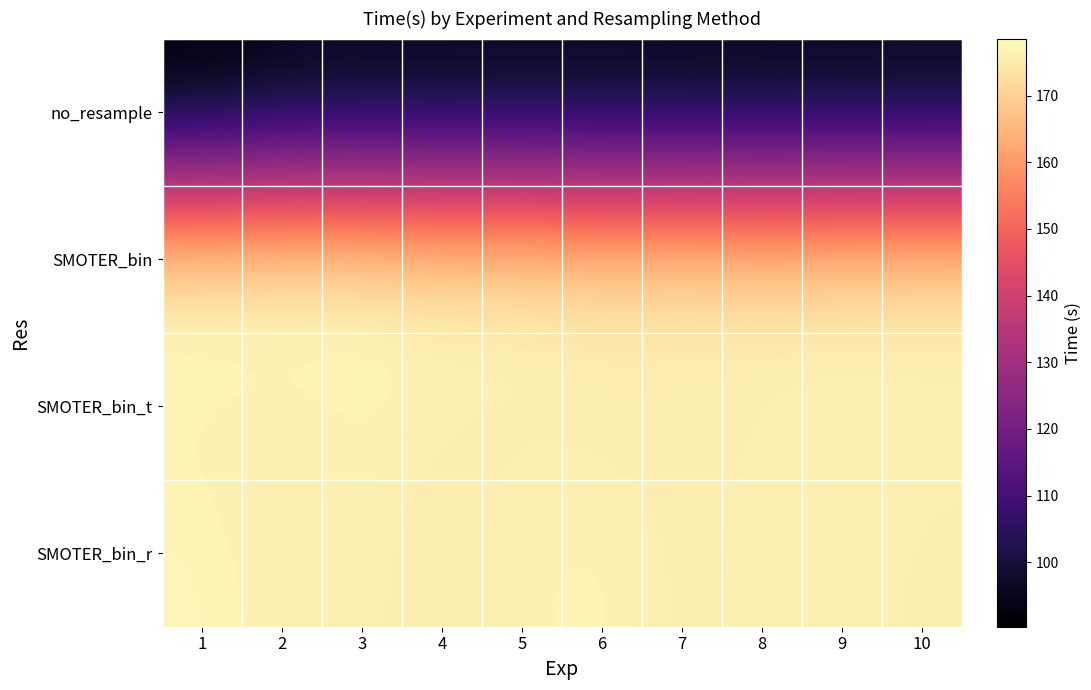

What is the spread (max minus min) of values at 5?

82.6